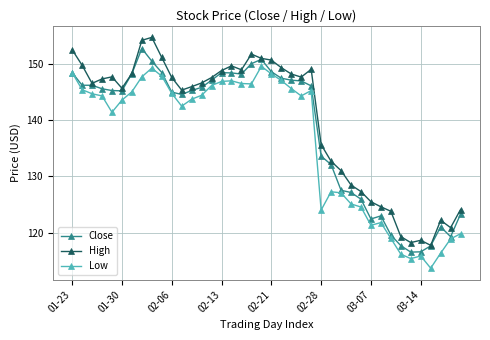

What is the greatest value displayed?

154.7